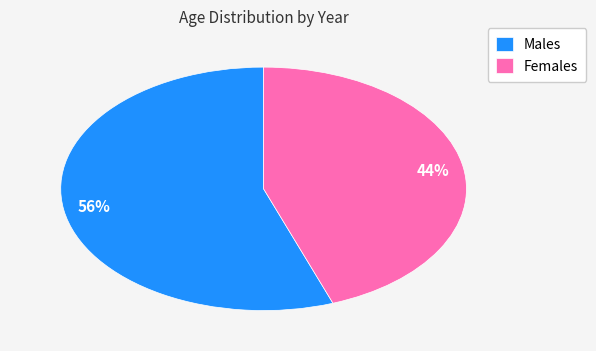

To the nearest percent, what percentage of the pie is Males?

56%